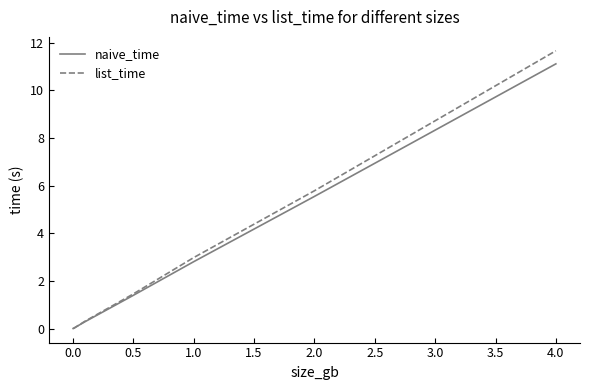

At how many categories does at least one series exceed 4?

2